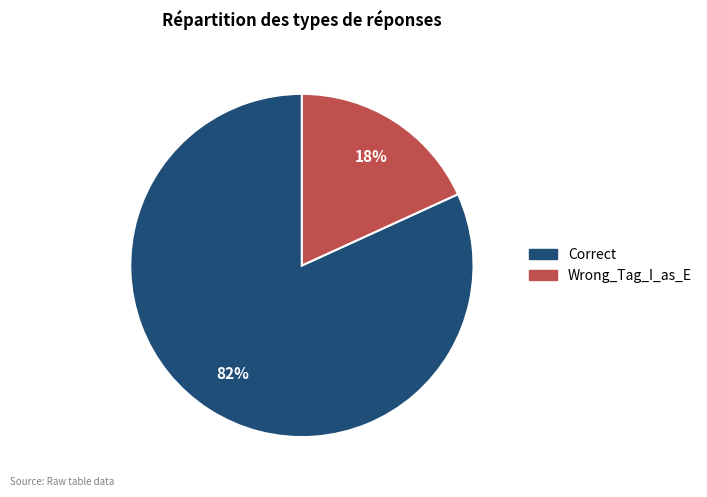

How many slices are in this pie chart?

2